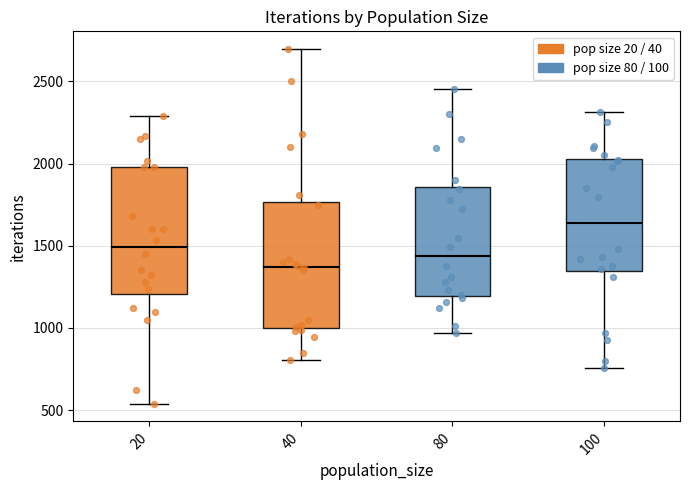

Where is the upper edge of the box at x = 40 on the y-axis? The values are not printed on the chart, so give them approximately, as read against the axis.

1750